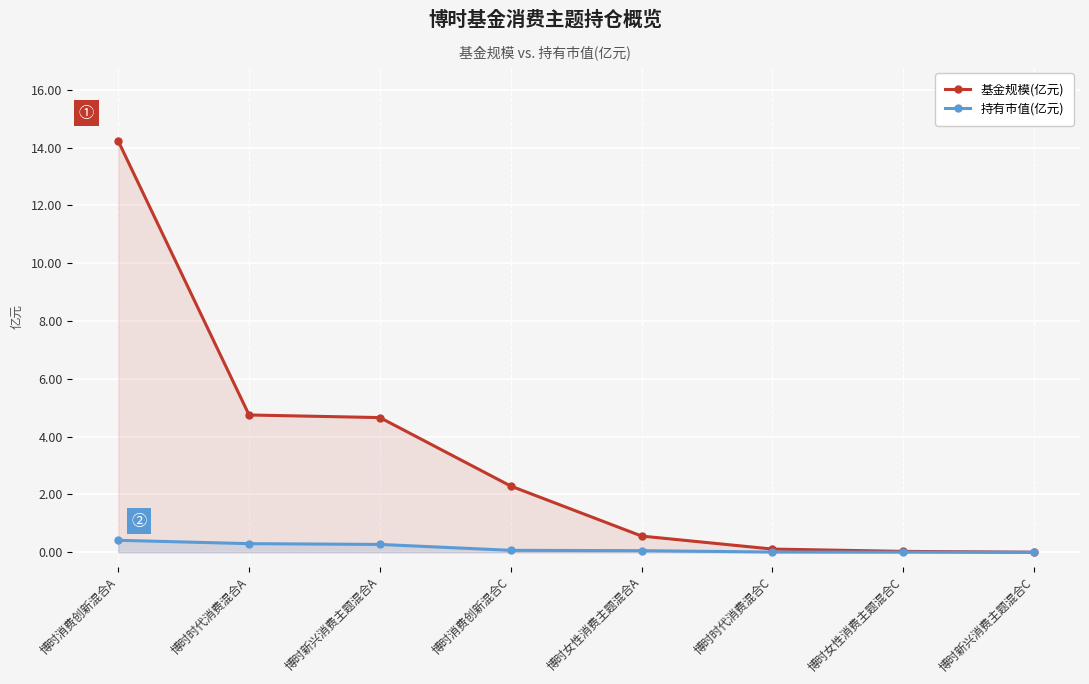

Is it true that 持有市值(亿元) equals 0.3 at 博时时代消费混合A?

True